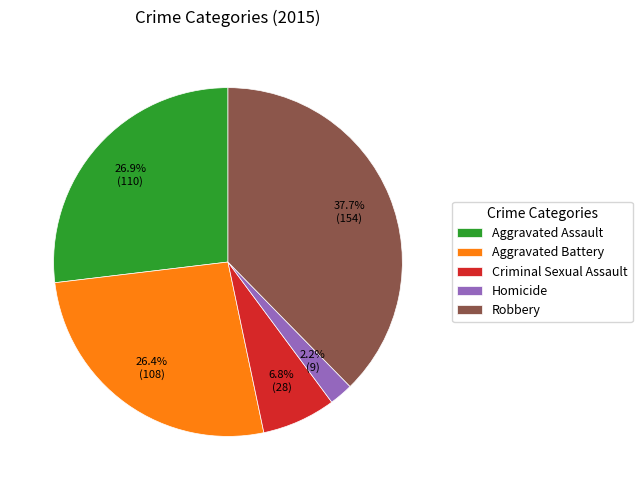

Which slice is the smallest?

Homicide